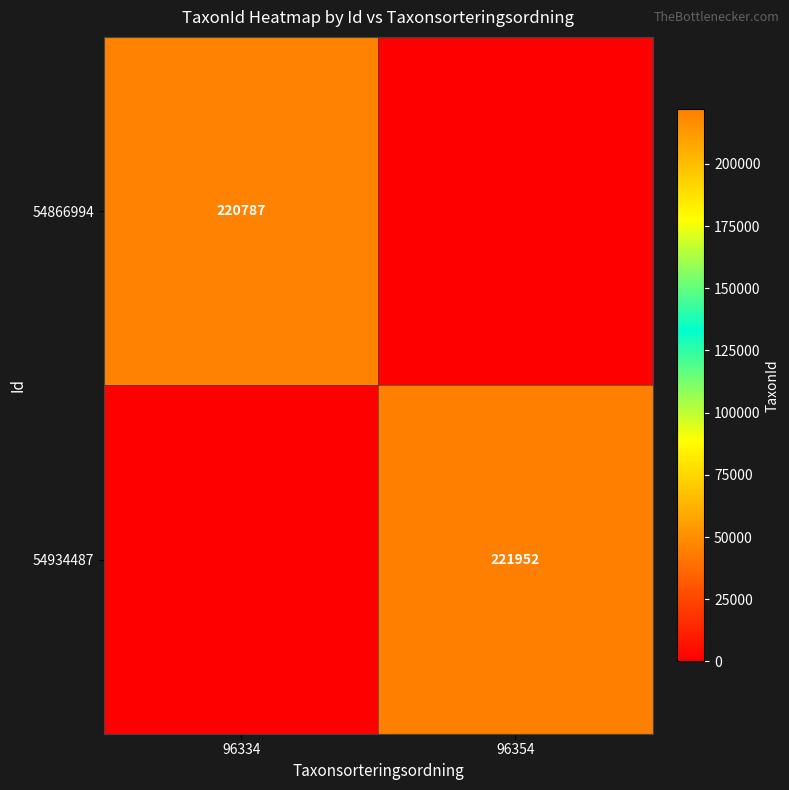

The 54866994 series shows 124584 at 96334. True or false?

False